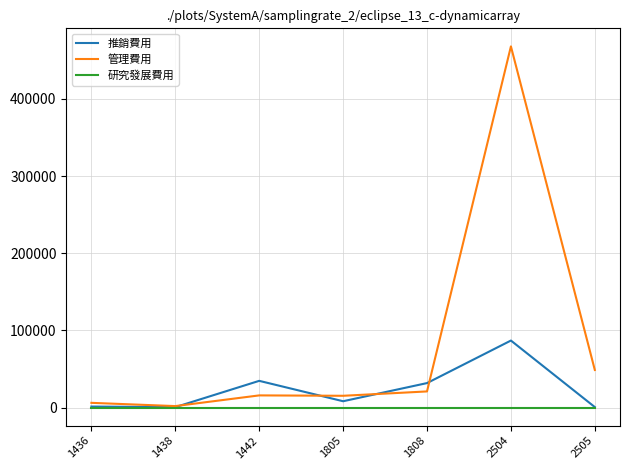

Rank the series by their average value, from lowest to highest.

研究發展費用, 推銷費用, 管理費用